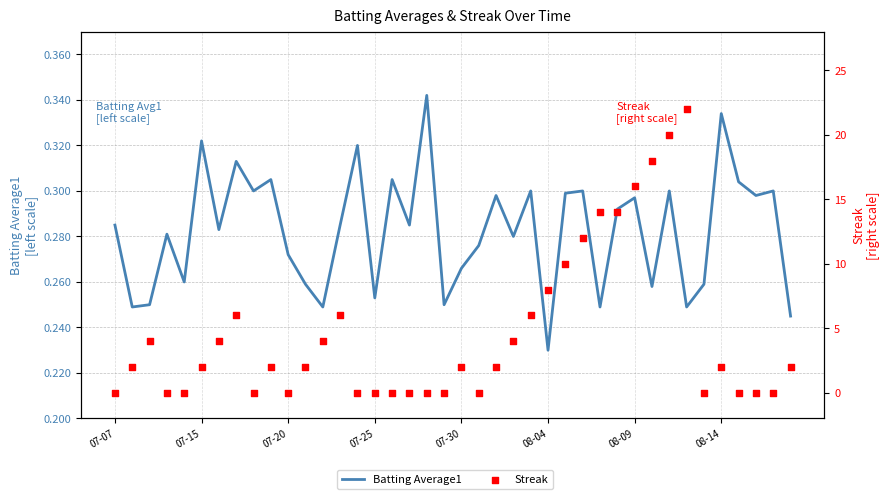

What is the total value across all series at 17?

0.3